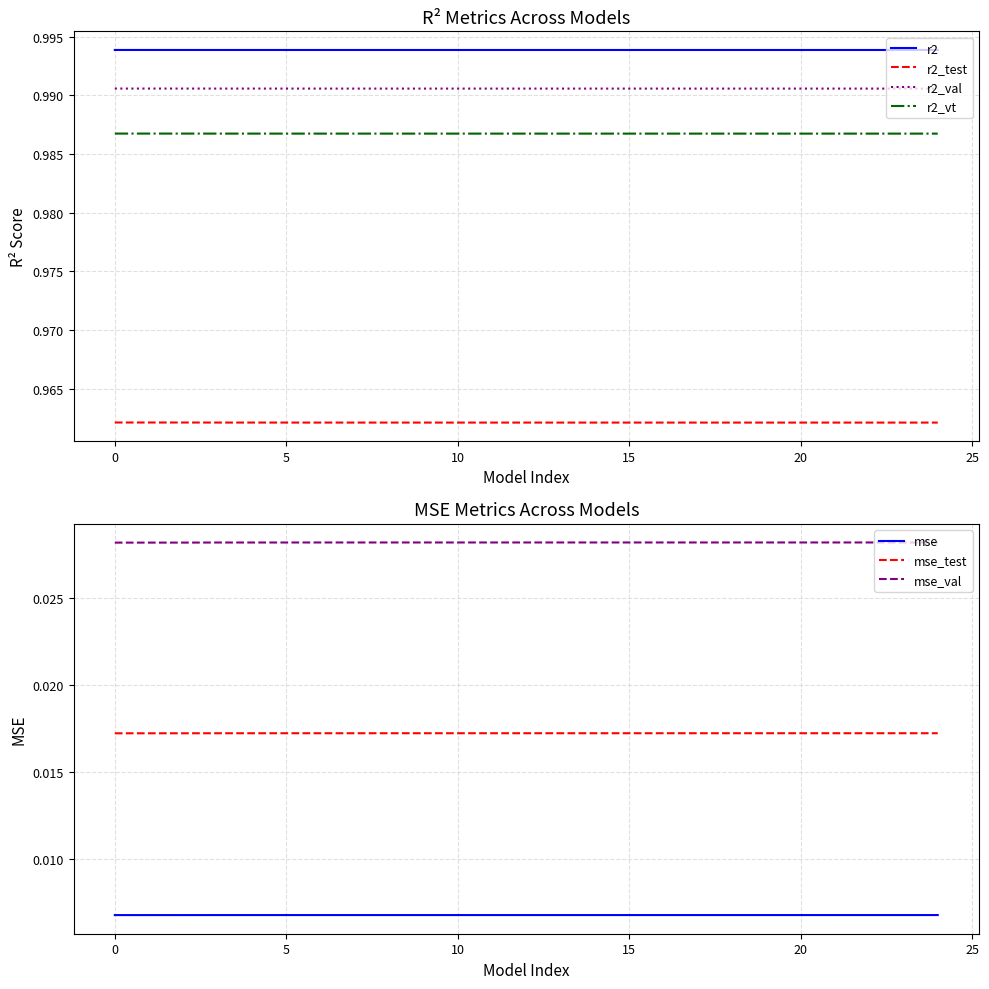

True or false: r2 and r2_test cross at least once.

False